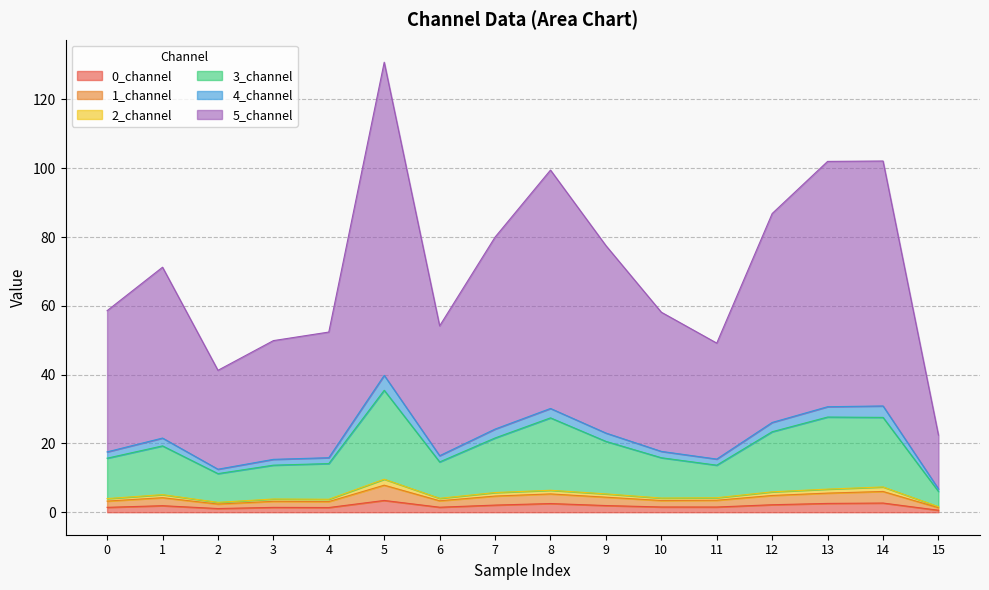

In 1_channel, how many points are lower than both neighbors (excluding endpoints)?

4